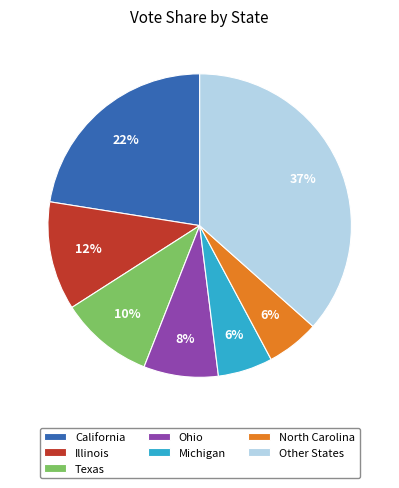

To the nearest percent, what is the difference between the largest and smallest slice percentages?

31%